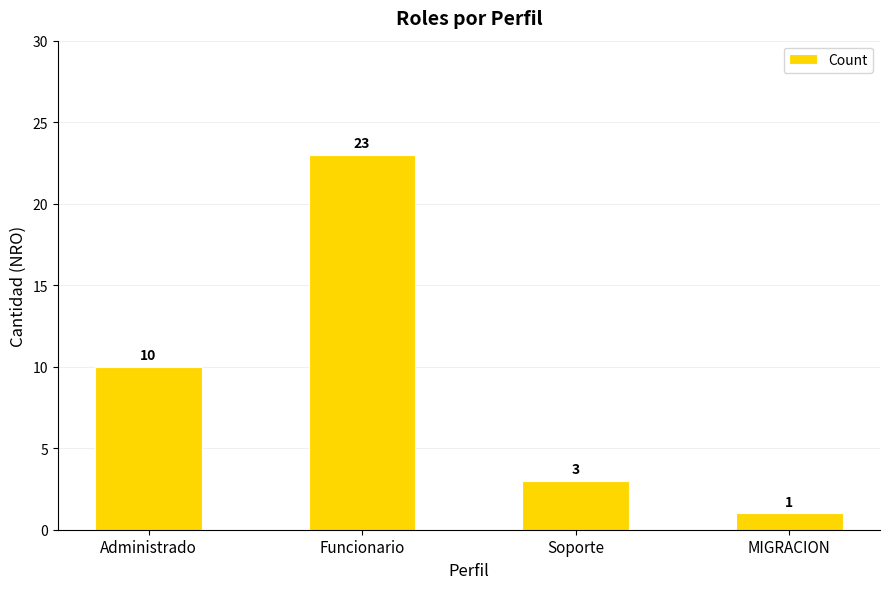

List the labels in order of value, largest first.

Funcionario, Administrado, Soporte, MIGRACION